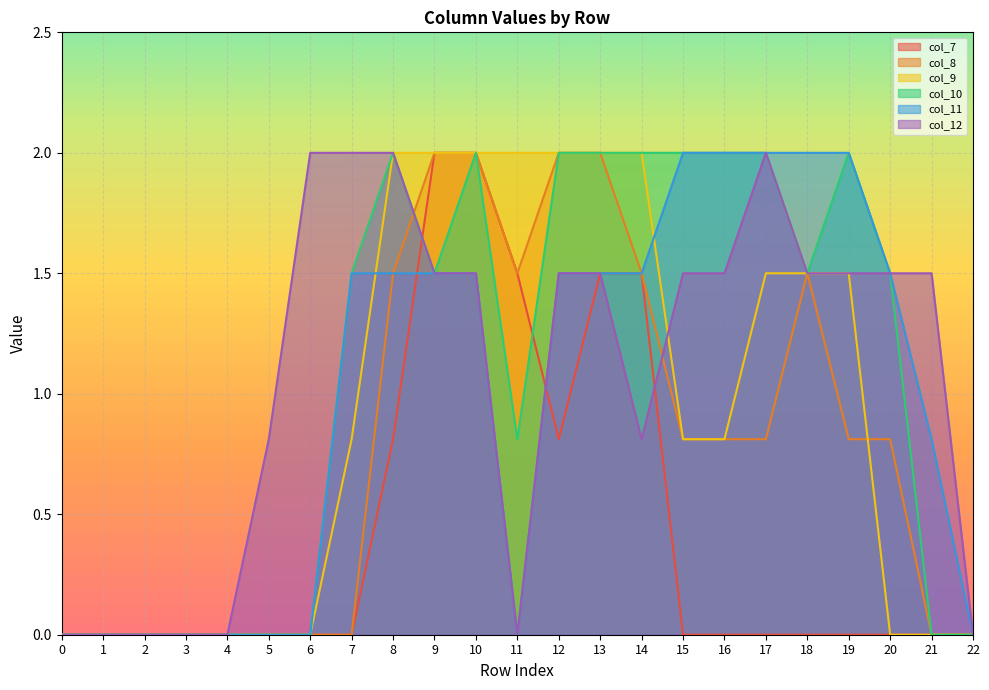

After their last crossing, which series has the higher values: col_7 or col_10?

col_10